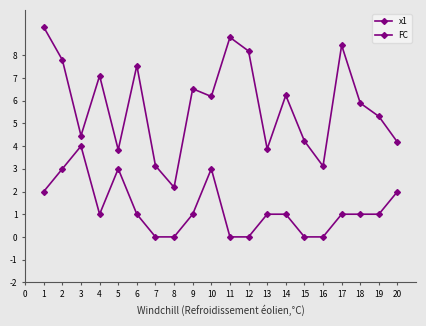

Reading left to right, what are all the values shown in this chart?

x1: 9.2	7.8	4.5	7.1	3.8	7.5	3.1	2.2	6.5	6.2	8.8	8.2	3.9	6.2	4.2	3.1	8.4	5.9	5.3	4.2
FC: 2.0	3.0	4.0	1.0	3.0	1.0	0.0	0.0	1.0	3.0	0.0	0.0	1.0	1.0	0.0	0.0	1.0	1.0	1.0	2.0